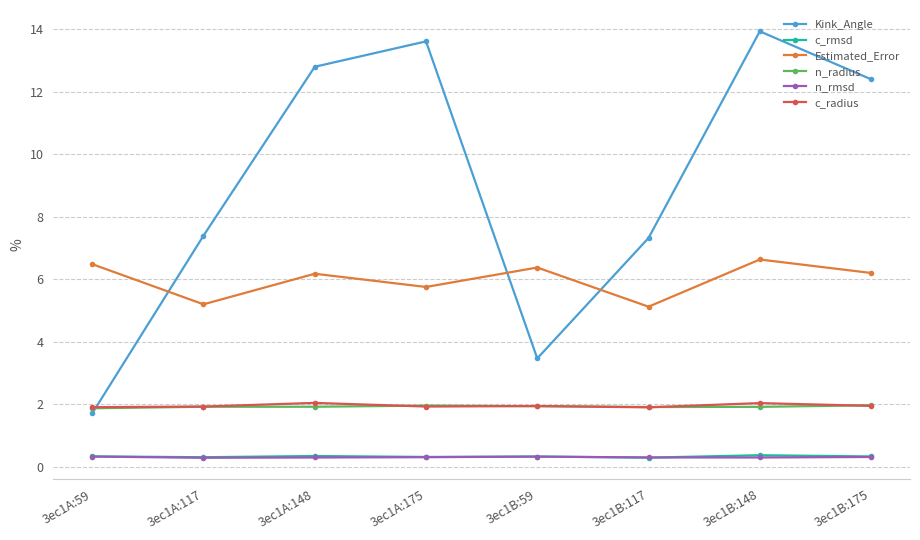

Which series has the largest range (max minus min)?

Kink_Angle